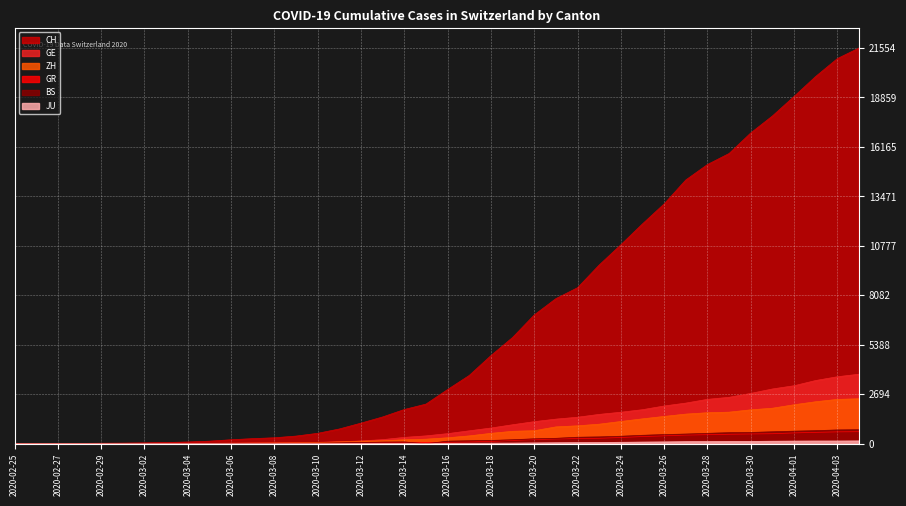

What are all the series names shown in the legend?

CH, GE, ZH, GR, BS, JU